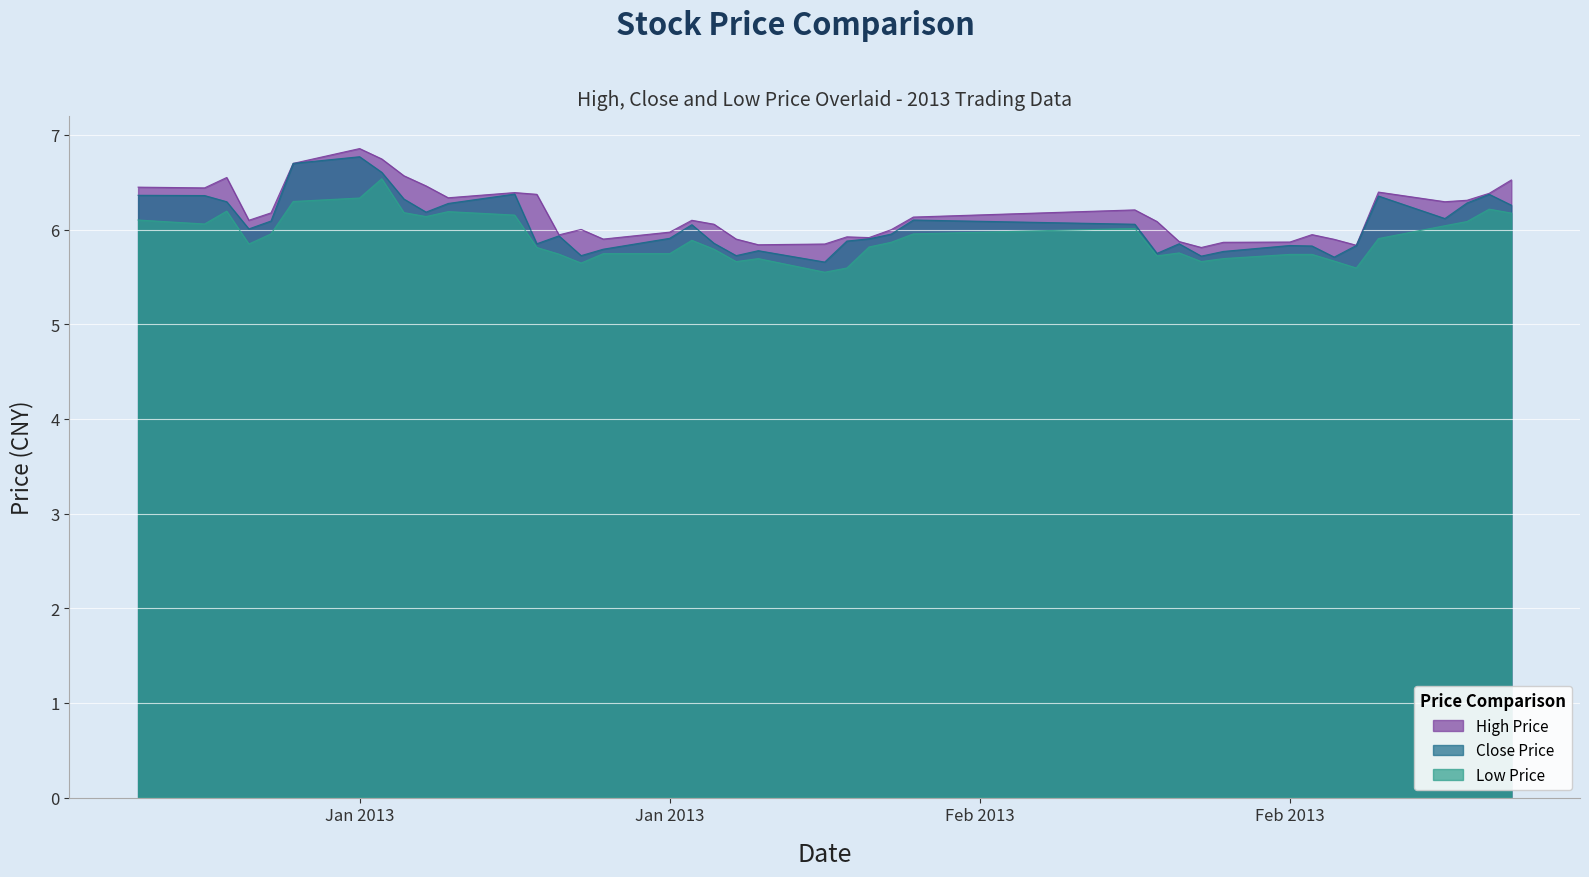

What is the lowest value of the high series?

5.8